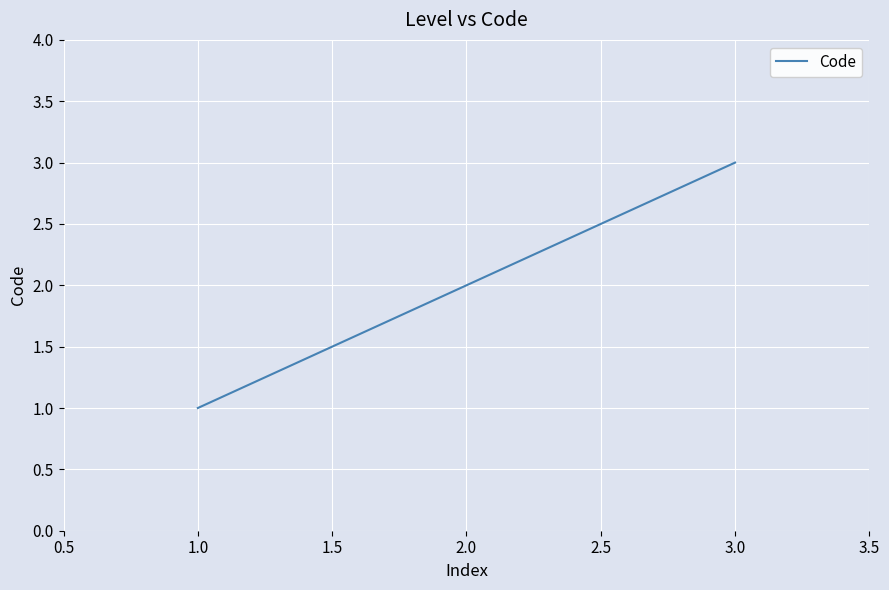

The chart shows a value of 1 at 1.0. True or false?

True